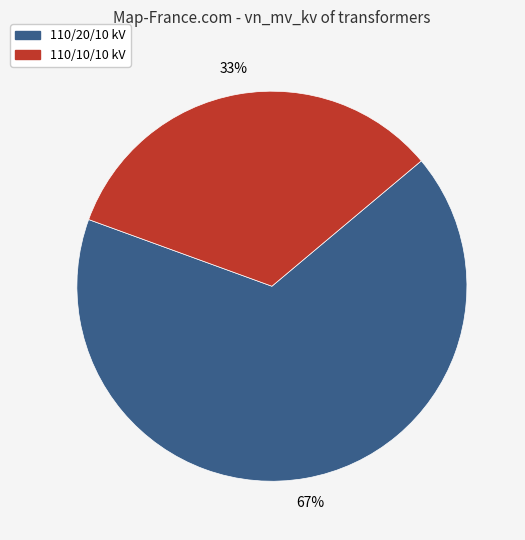

To the nearest percent, what is the average slice percentage?

50%